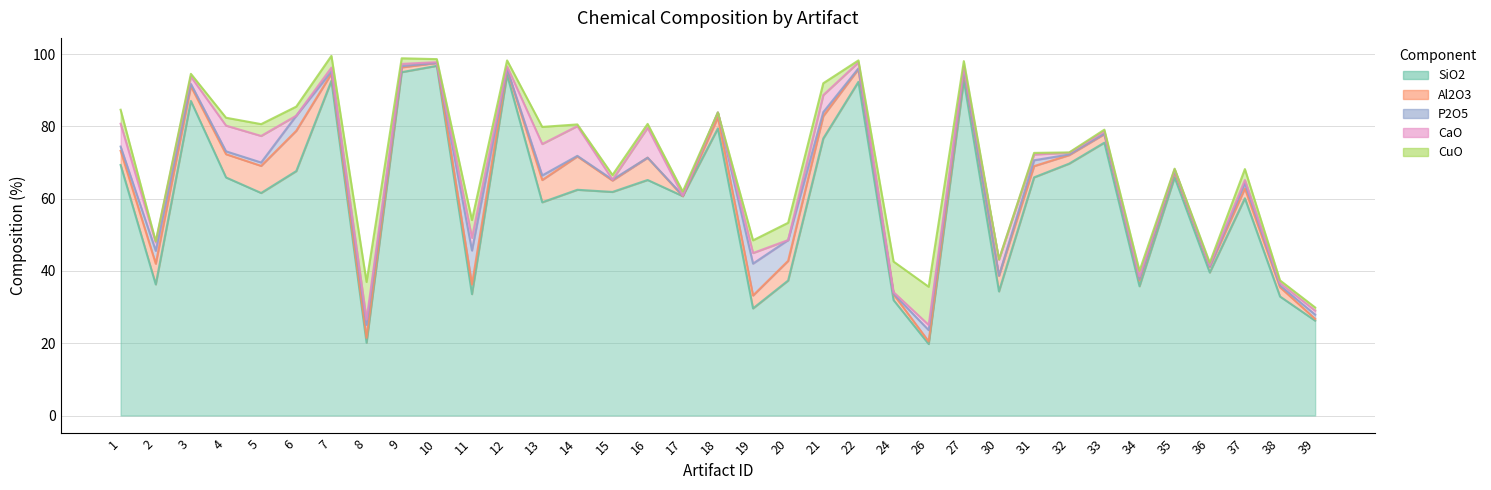

What is the difference between the highest and lowest values at 21?

75.6